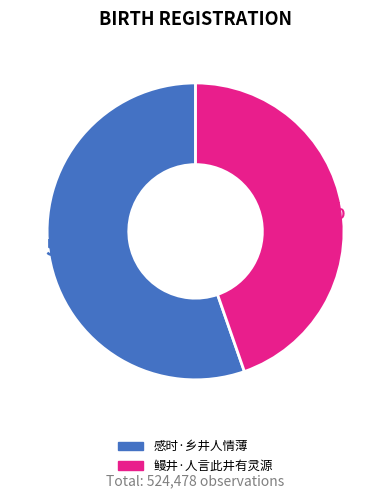

To the nearest percent, what is the difference between the largest and smallest slice percentages?

11%